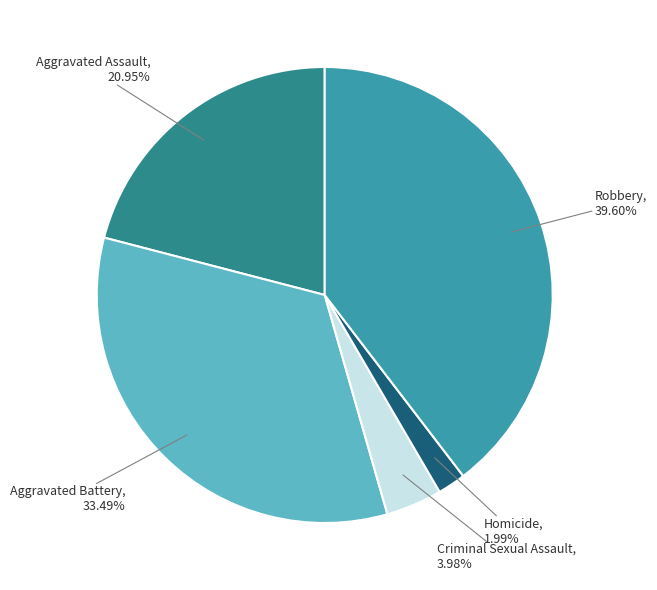

What percentage is the Aggravated Battery slice, to the nearest percent?

33%